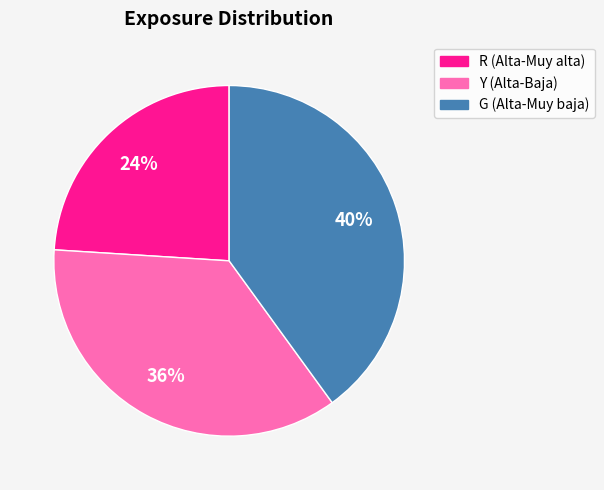

How many segments does this pie chart have?

3